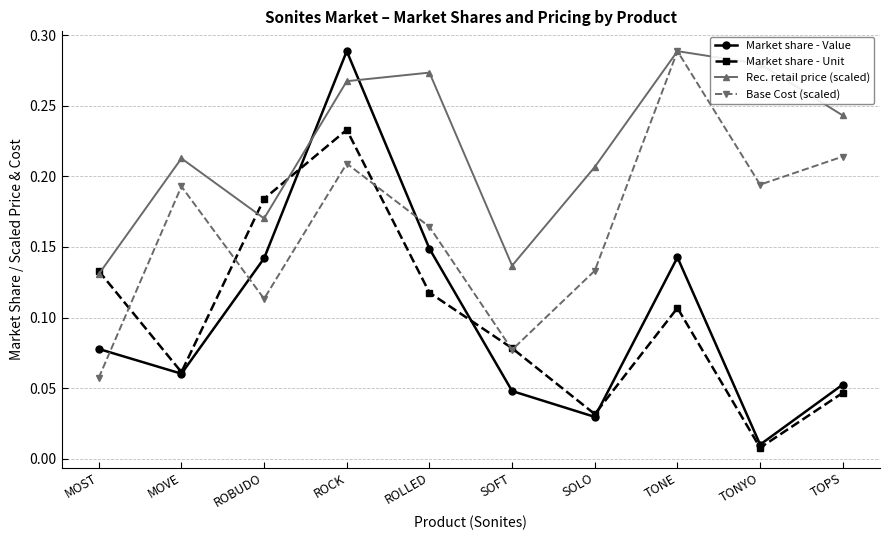

The Rec. retail price (scaled) series shows 0.4 at ROLLED. True or false?

False